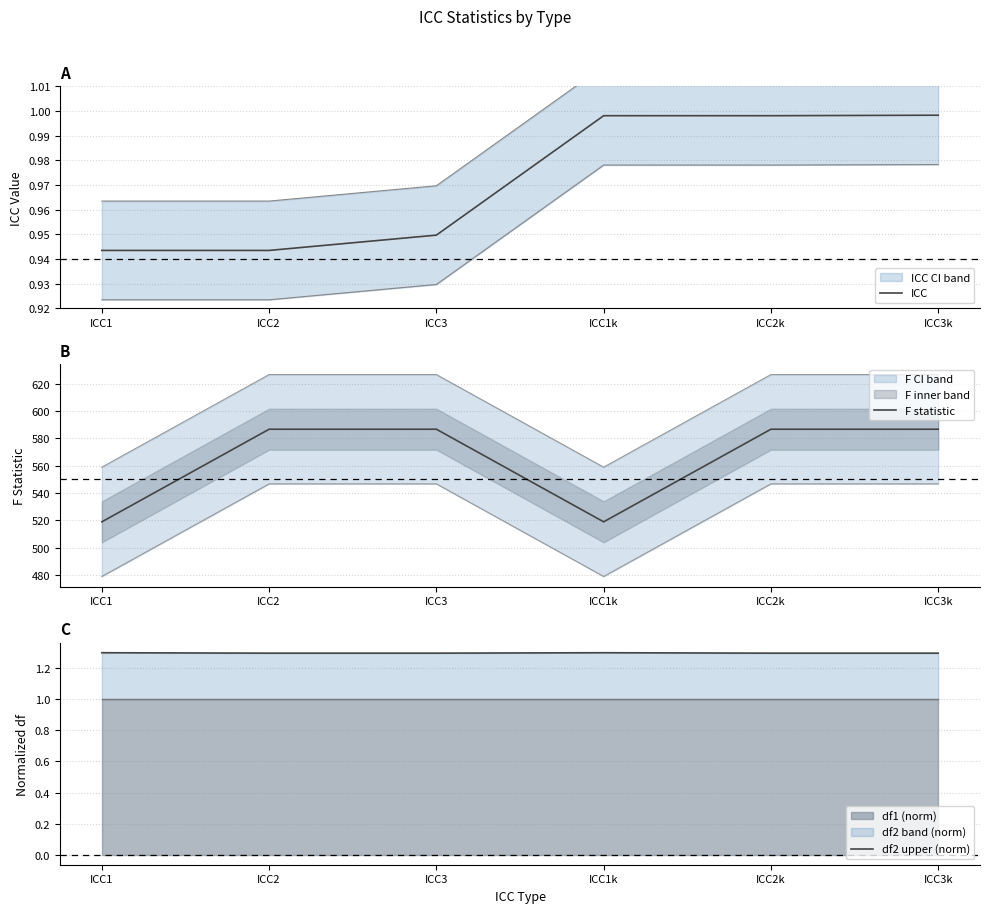

Does the chart have visible grid lines?

Yes